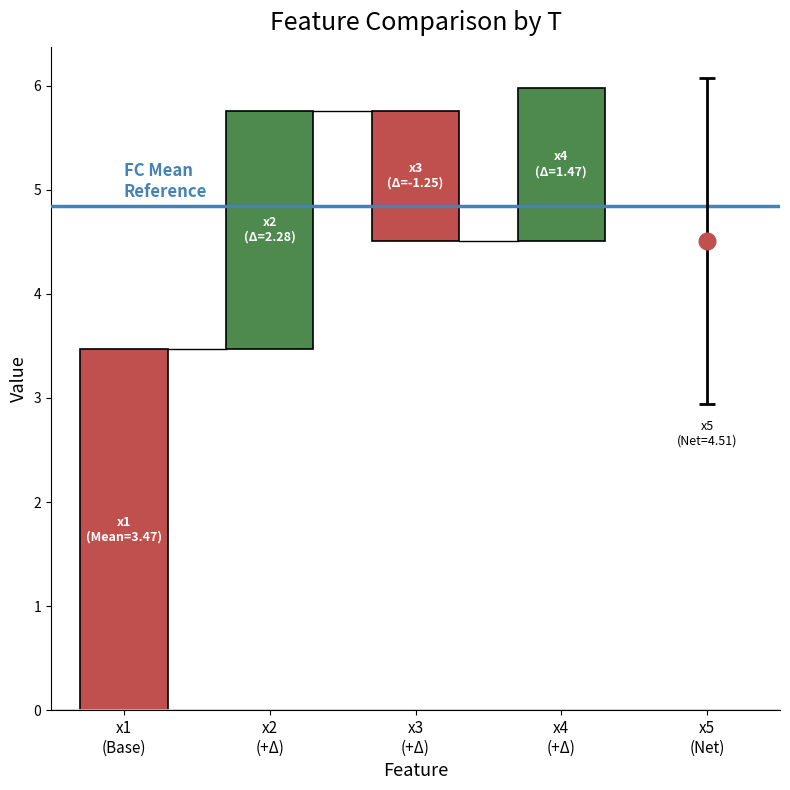

Which series has the largest total across all categories?

x4